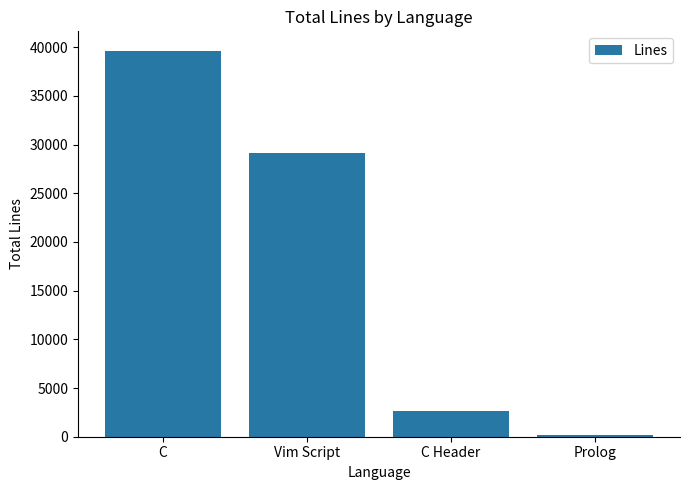

What is the change in value from C to Vim Script?

-10550